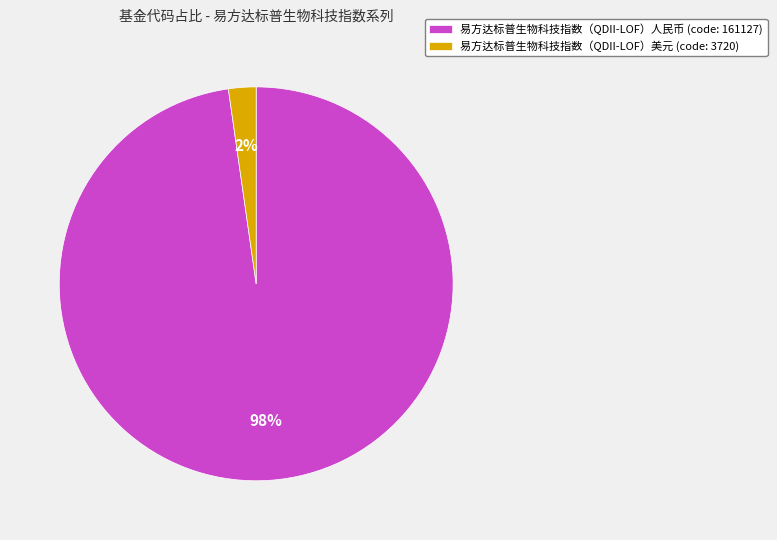

Combined, do 易方达标普生物科技指数（QDII-LOF）人民币 (code: 161127) and 易方达标普生物科技指数（QDII-LOF）美元 (code: 3720) account for over 50%?

Yes